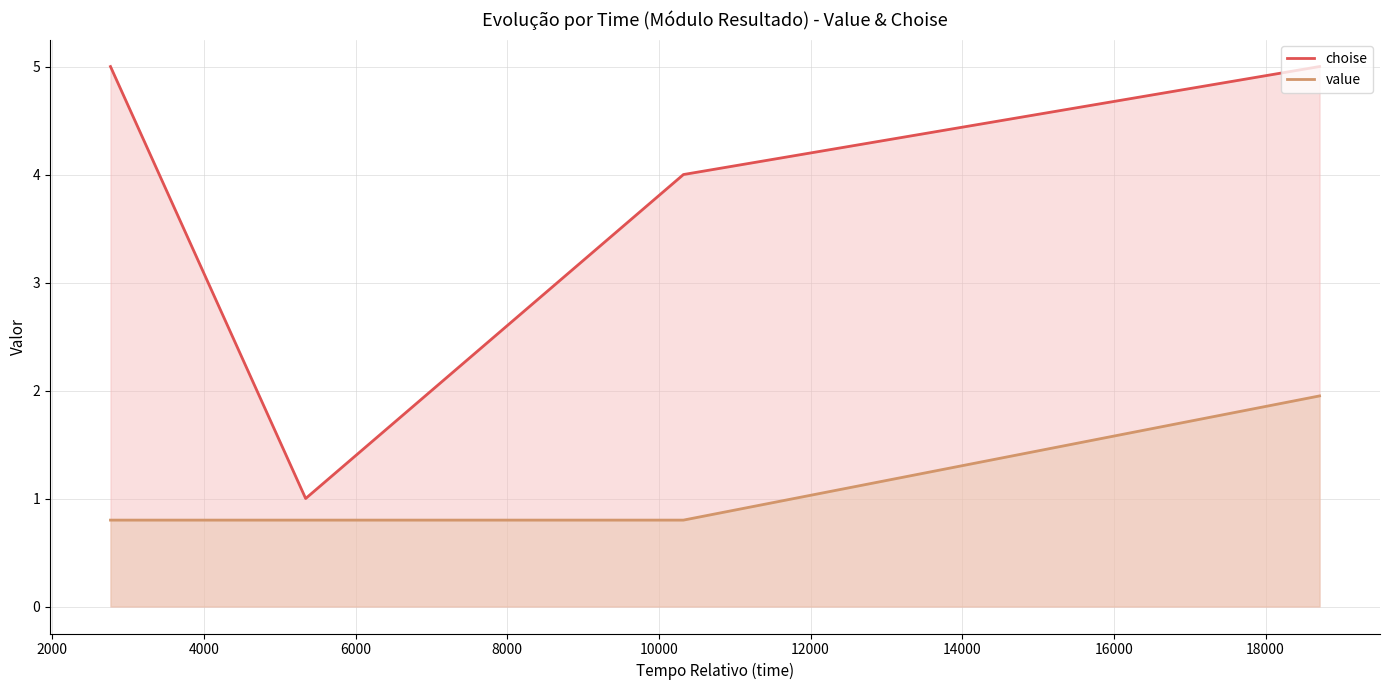

Which series has the widest spread of values?

choise